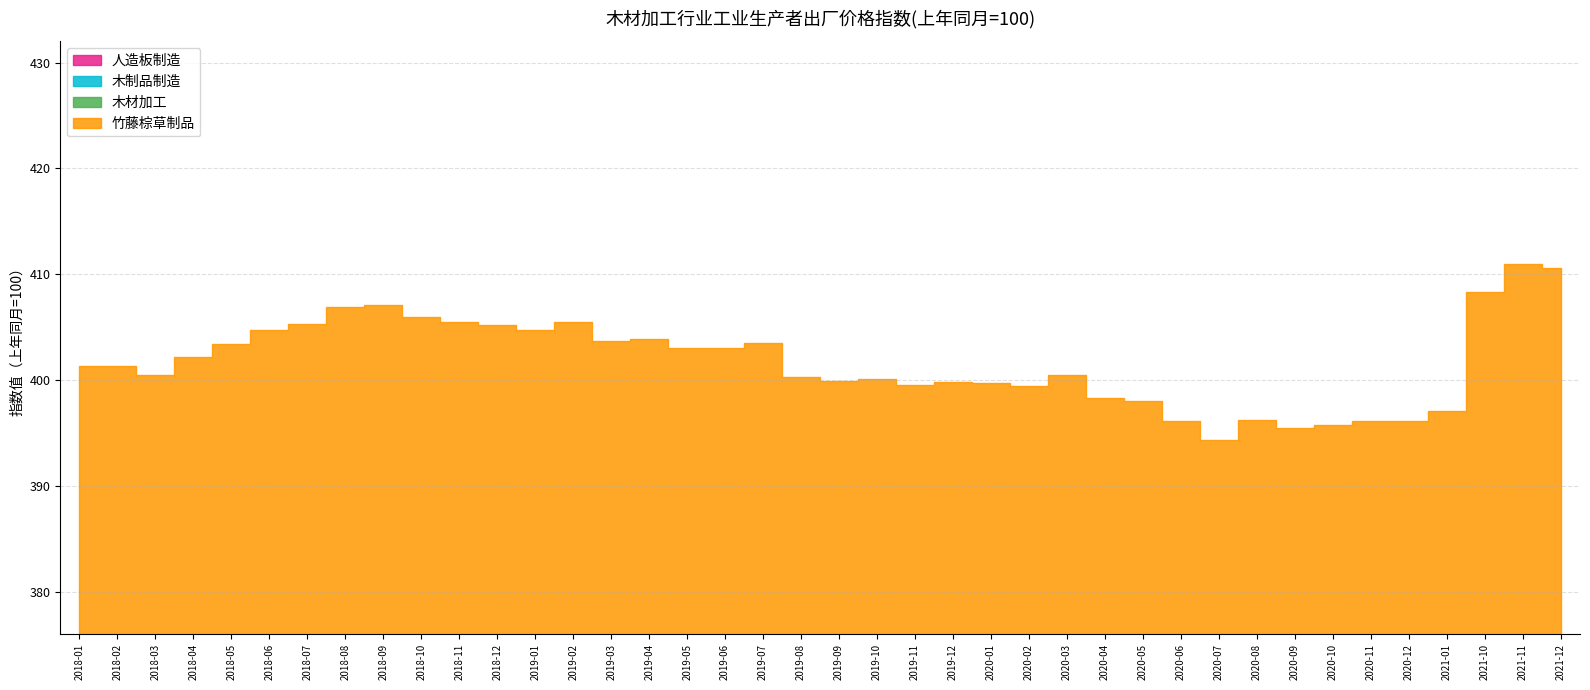

What is the difference between the maximum and second lowest values in the 木材加工 series?

6.6